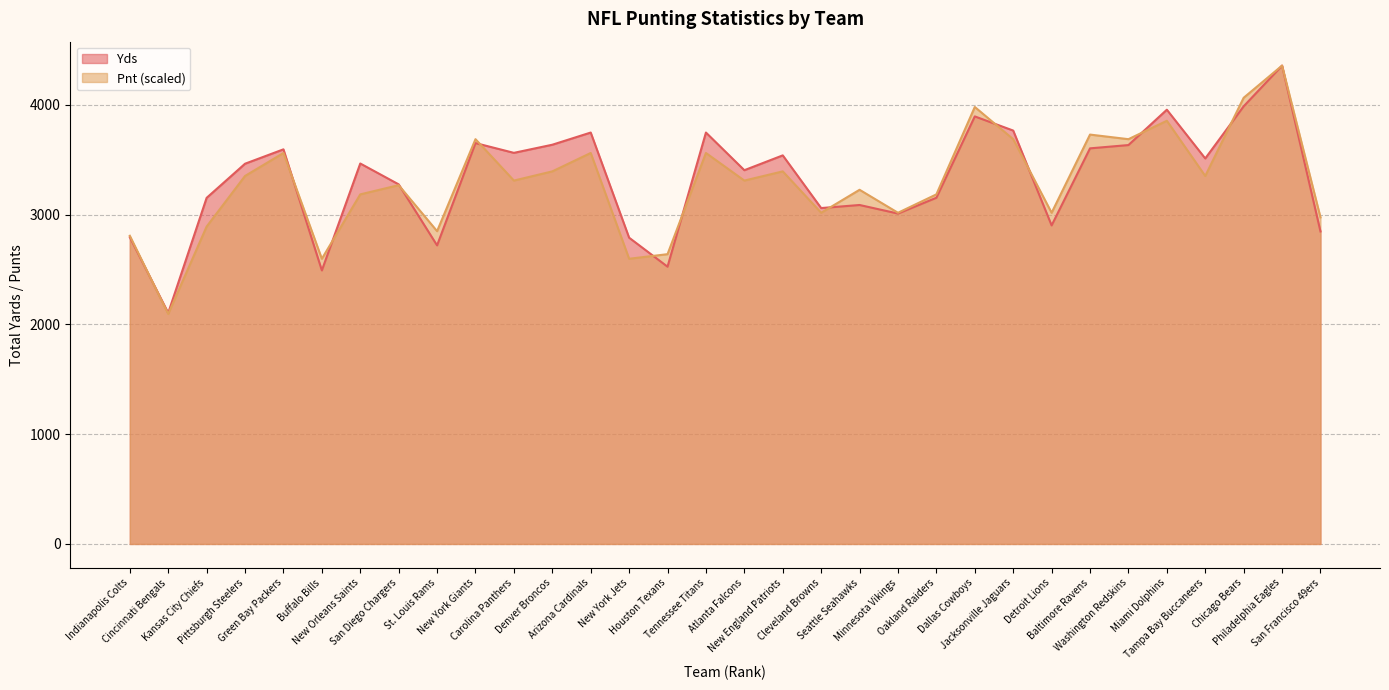

List the series in order of their peak value, lowest first.

Yds, Pnt